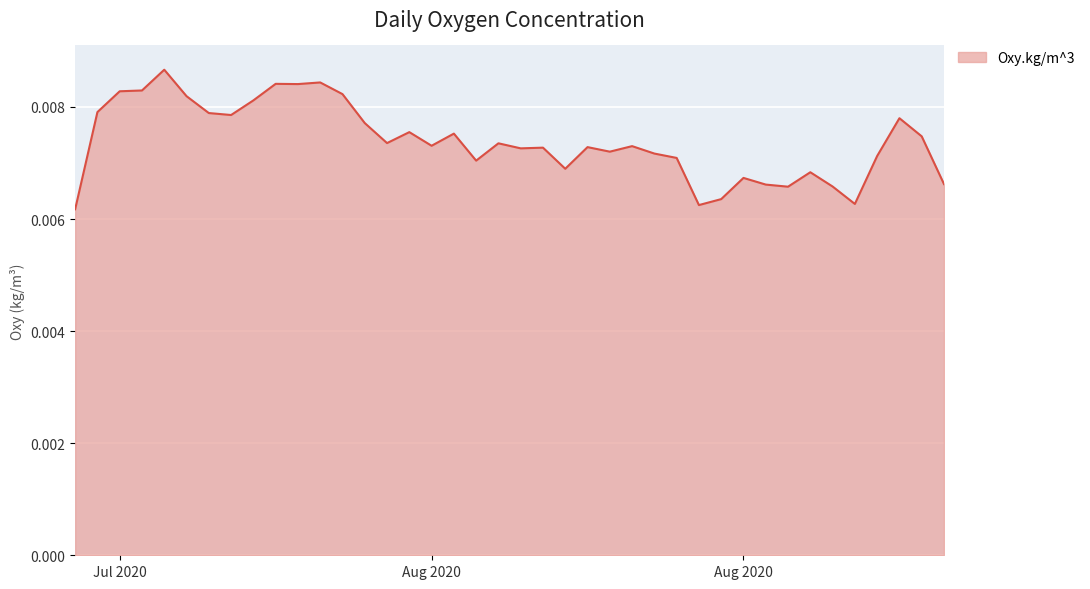

Does the chart display data point markers on the line(s)?

No